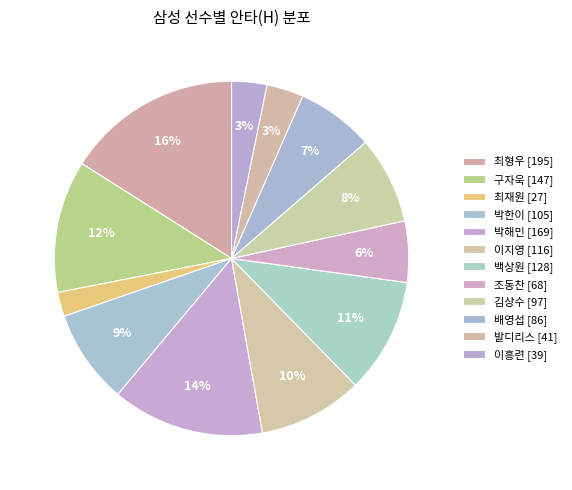

Count the number of slices in the pie.

12